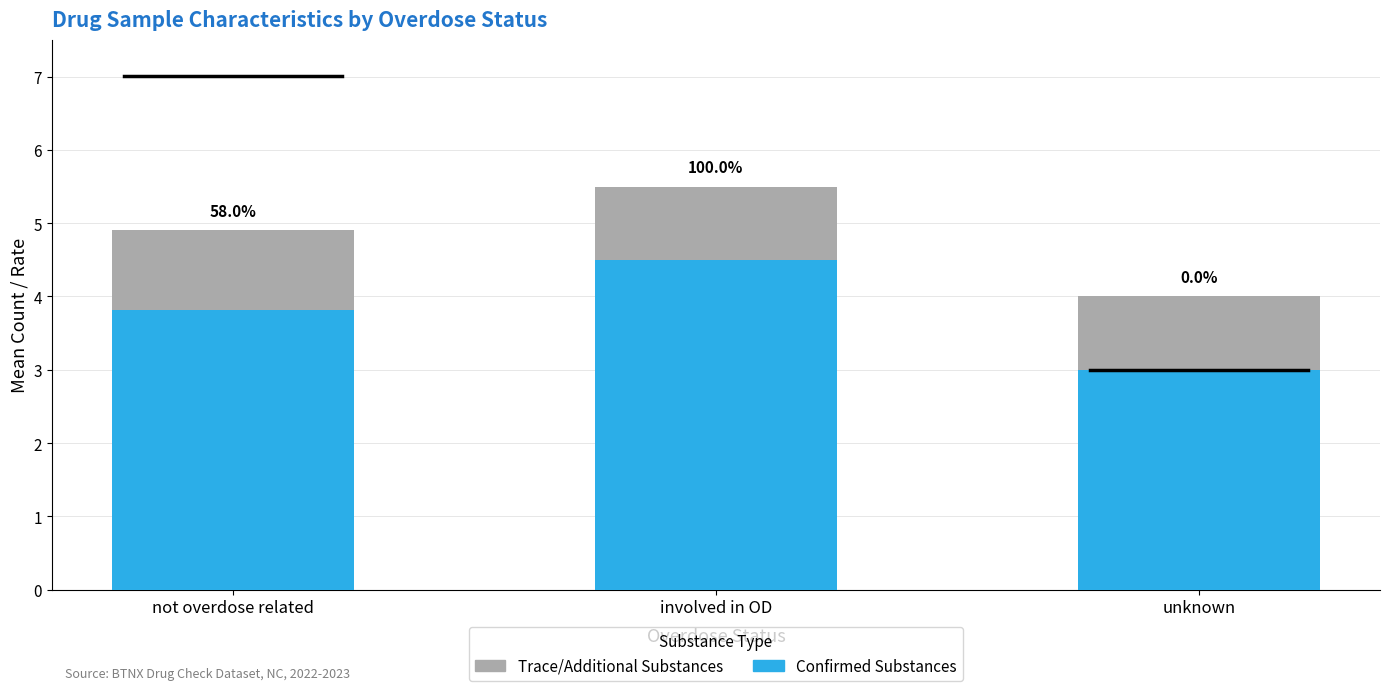

True or false: Trace/Additional Substances has a value of 1.0 at unknown.

True